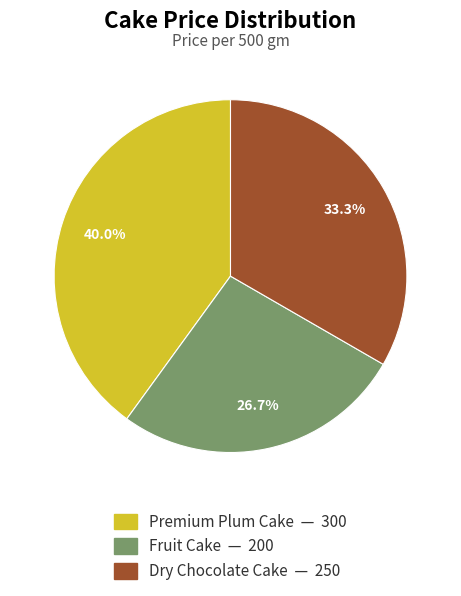

Approximately how many times larger is the value at Dry Chocolate Cake compared to Premium Plum Cake?

0.8